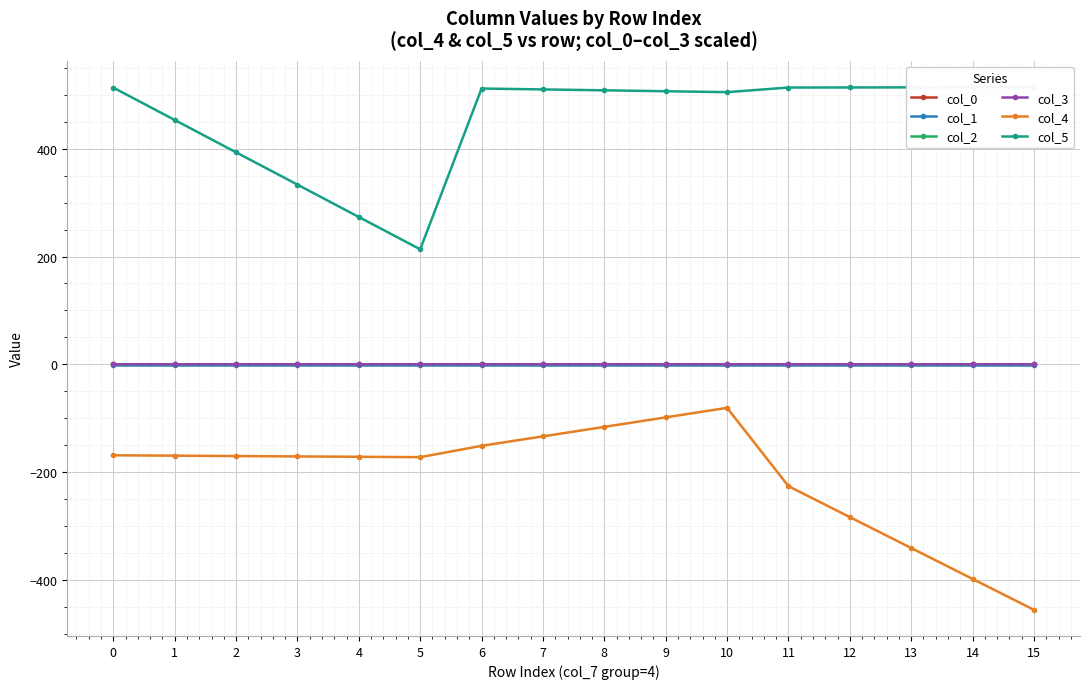

How many interior local valleys does the col_1 series have?

5